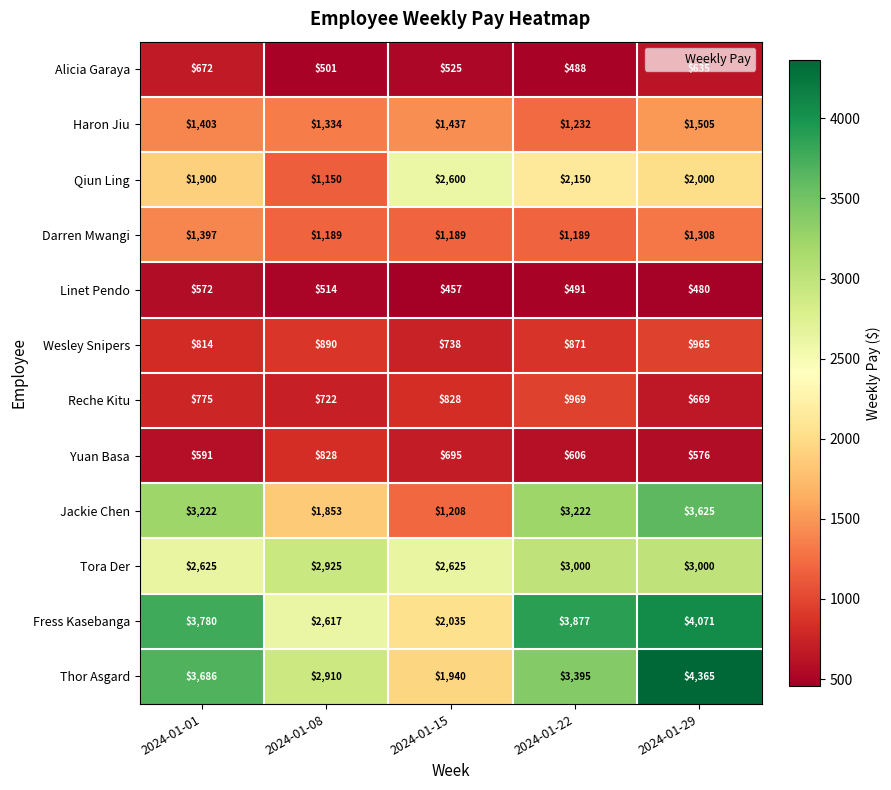

List the series in order of their peak value, highest first.

Thor Asgard, Fress Kasebanga, Jackie Chen, Tora Der, Qiun Ling, Haron Jiu, Darren Mwangi, Reche Kitu, Wesley Snipers, Yuan Basa, Alicia Garaya, Linet Pendo